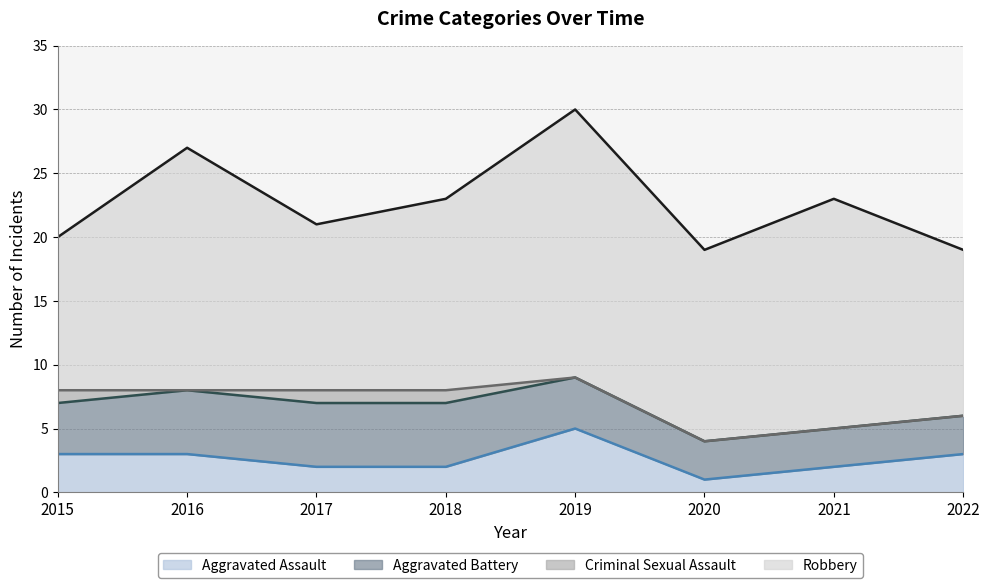

What is the difference between the maximum and second lowest values in the Robbery series?

8